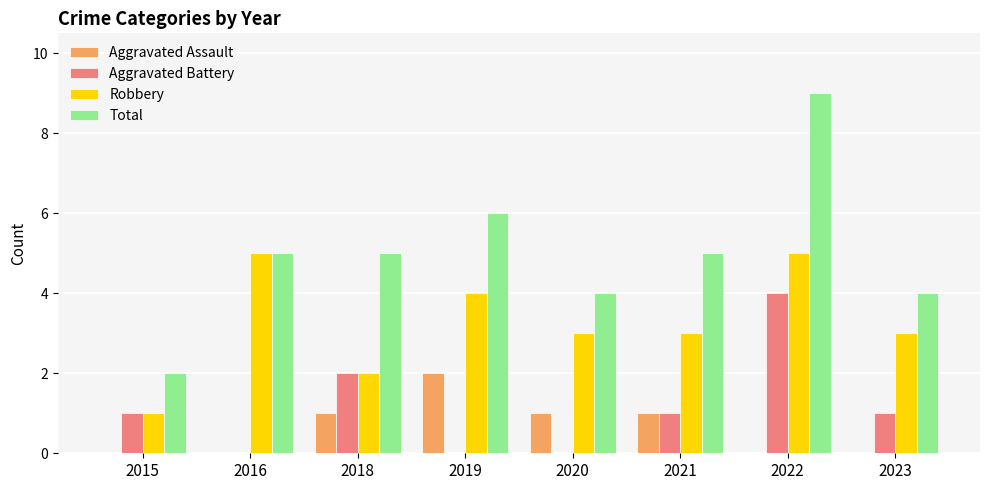

Which series changed the most between 2016 and 2019?

Aggravated Assault